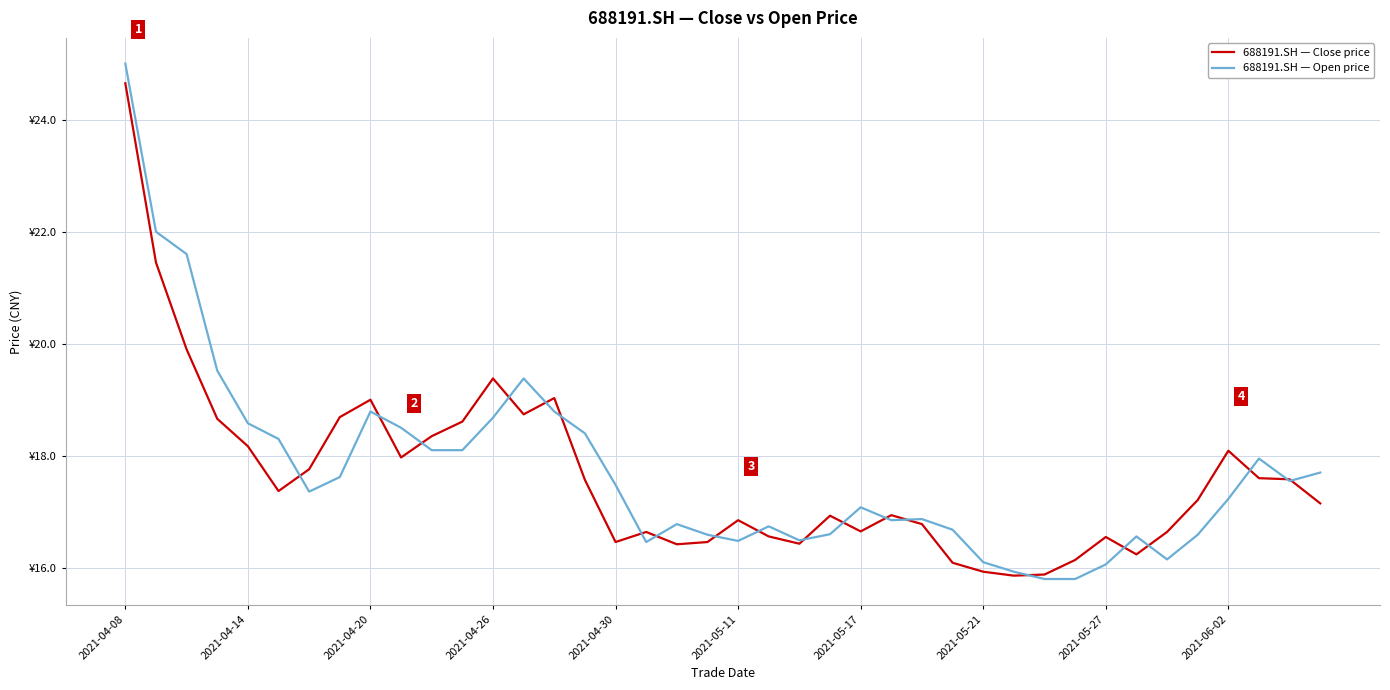

True or false: 688191.SH — Open price and 688191.SH — Close price intersect in this chart.

True